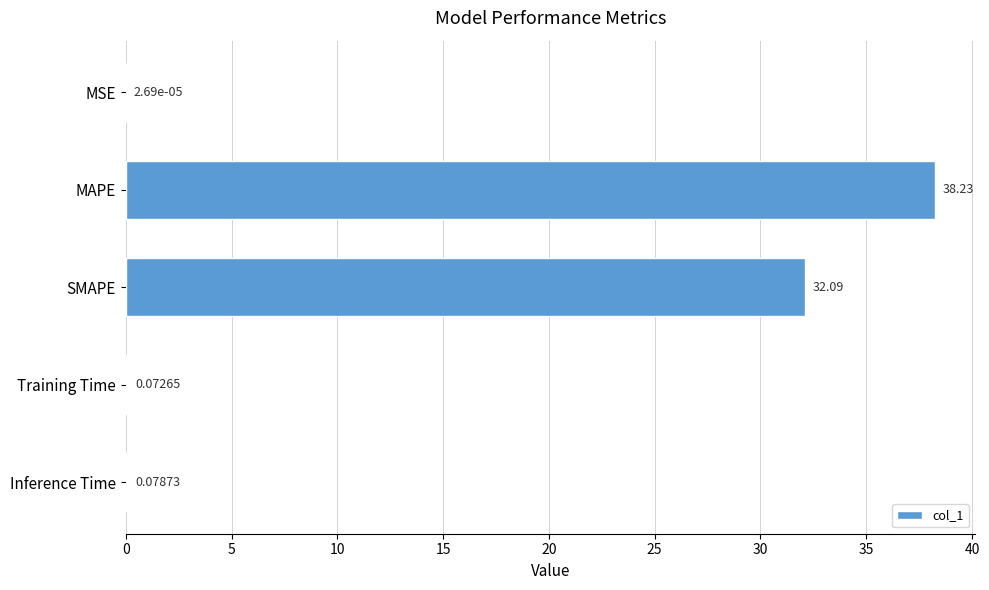

Which label corresponds to the largest value in the chart?

MAPE